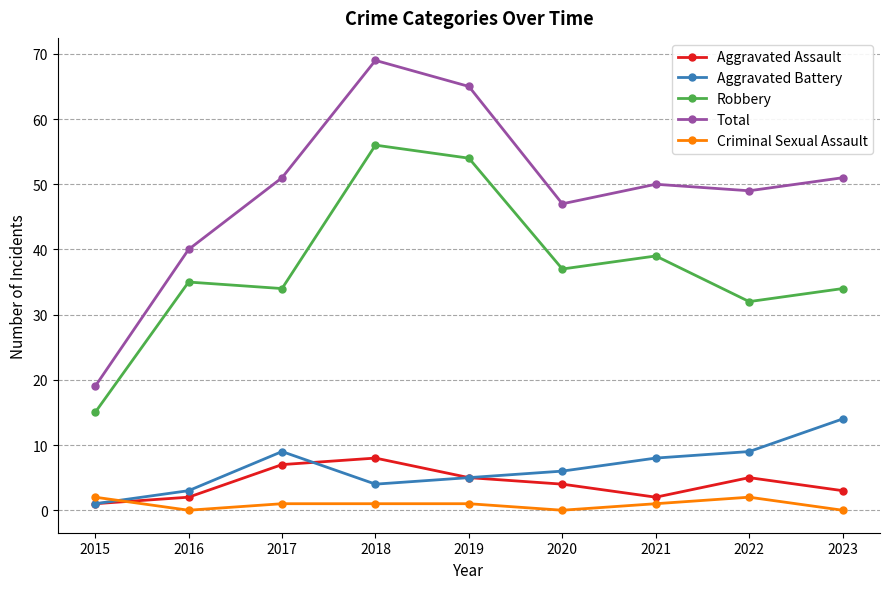

At which category is the sum across all series the highest?

2018